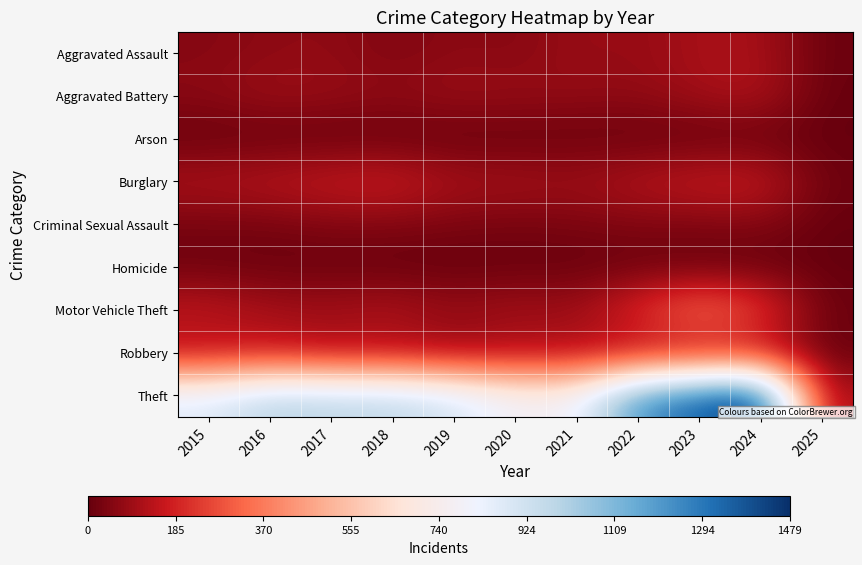

At how many categories does at least one series exceed 1054?

3